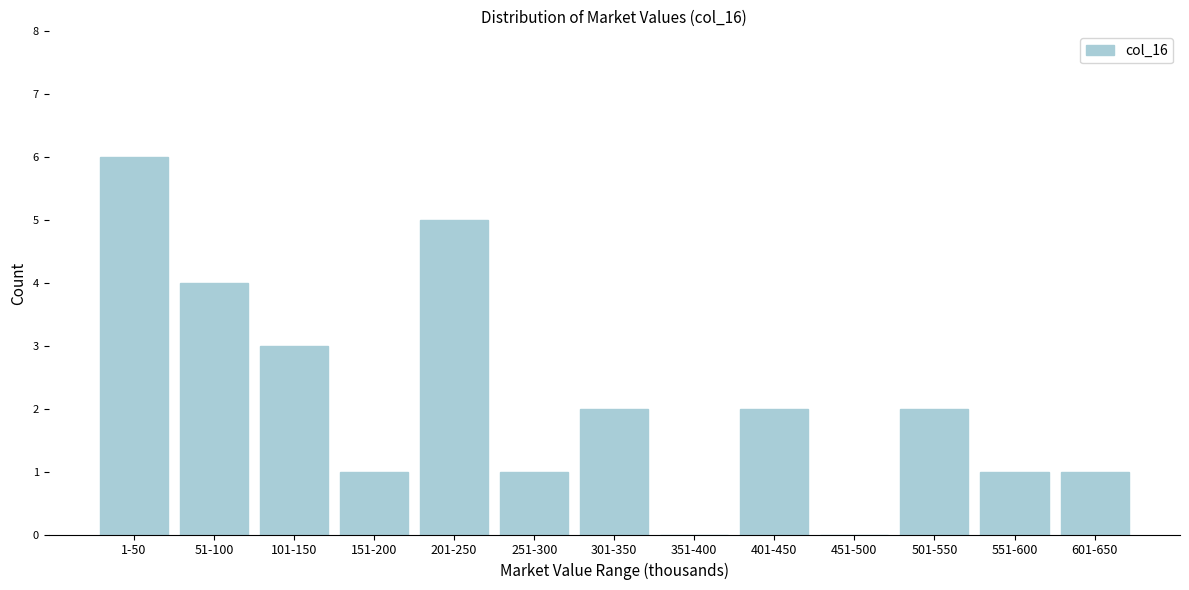

Reading right to left, what are all the values shown in this chart?

601-650=1	551-600=1	501-550=2	451-500=0	401-450=2	351-400=0	301-350=2	251-300=1	201-250=5	151-200=1	101-150=3	51-100=4	1-50=6